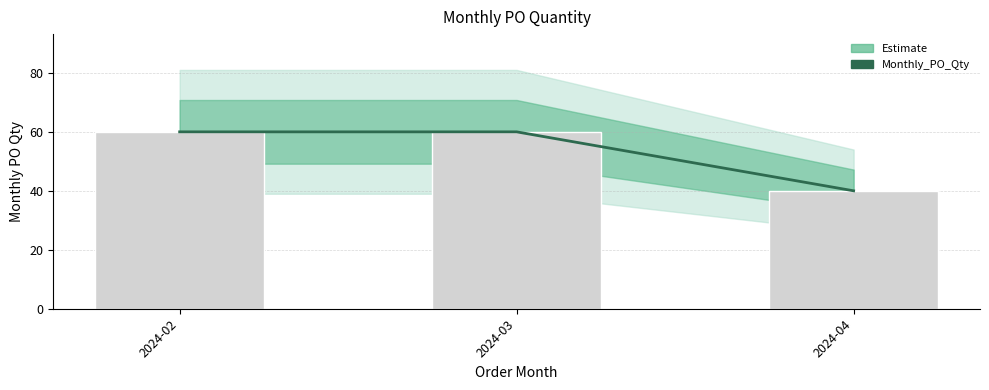

Are the bars horizontal?

No